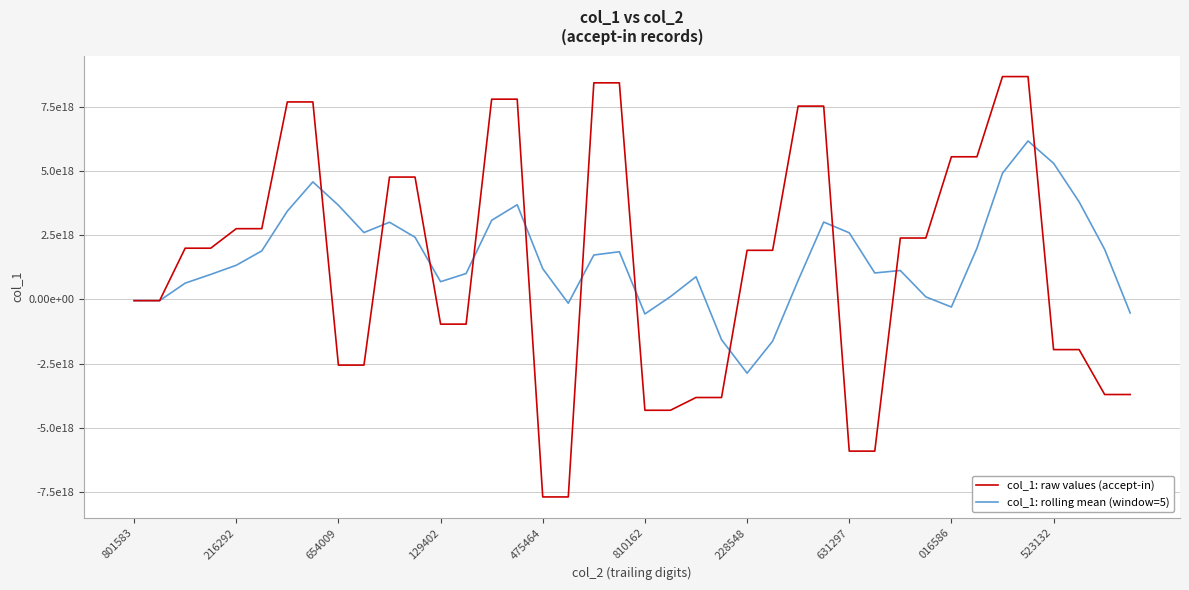

What is the highest value of the col_1: rolling mean (window=5) series?

6169062164167311360